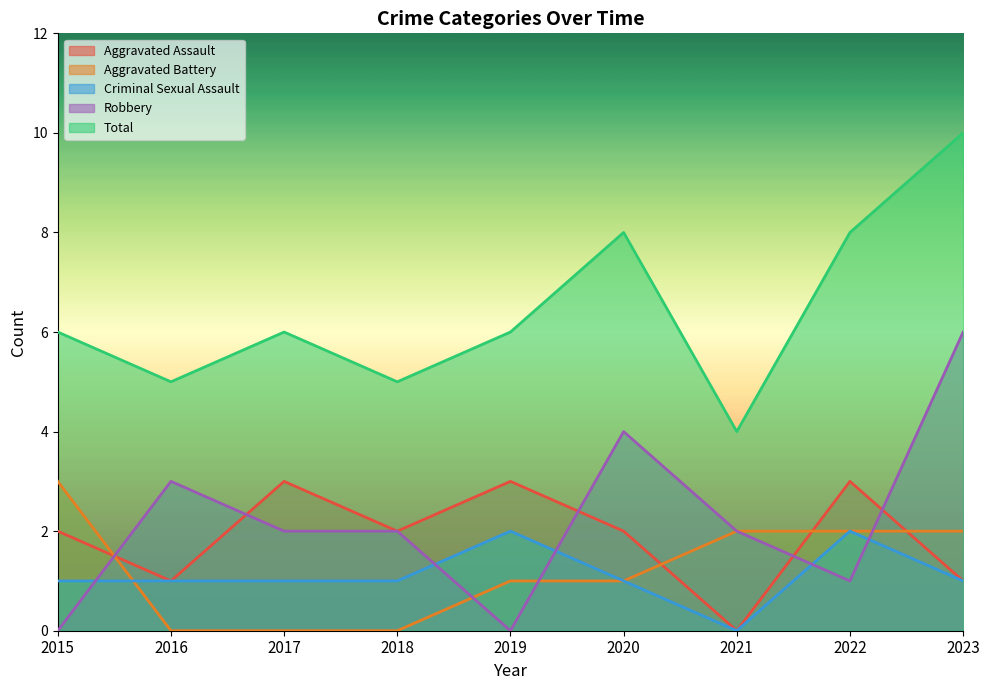

How many Aggravated Battery values are between 0 and 2?

8